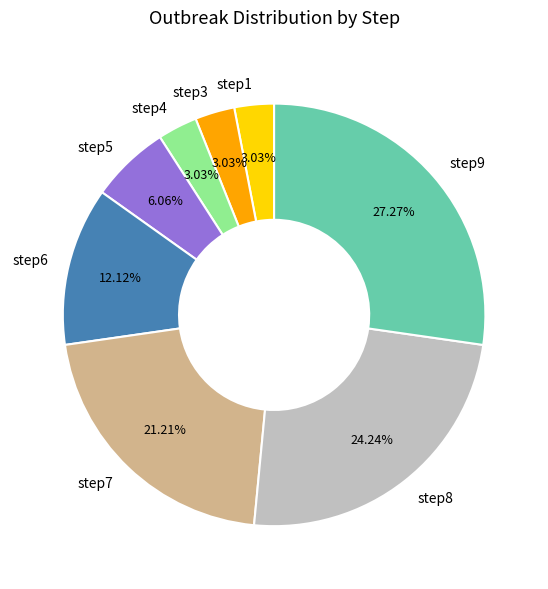

Is step3 the majority of the pie?

No